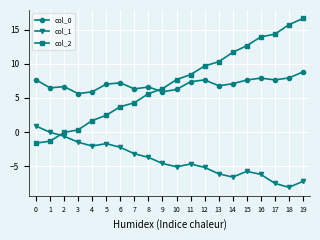

True or false: col_2 has more than 1 interior local peaks.

False